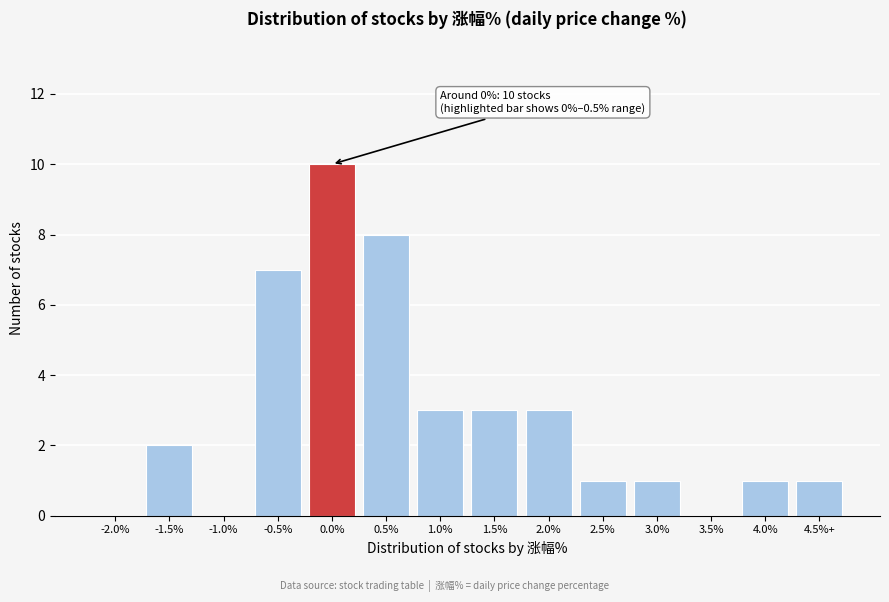

Reading left to right, transcribe all the data shown in this chart.

-2.0%=0	-1.5%=2	-1.0%=0	-0.5%=7	0.0%=10	0.5%=8	1.0%=3	1.5%=3	2.0%=3	2.5%=1	3.0%=1	3.5%=0	4.0%=1	4.5%+=1